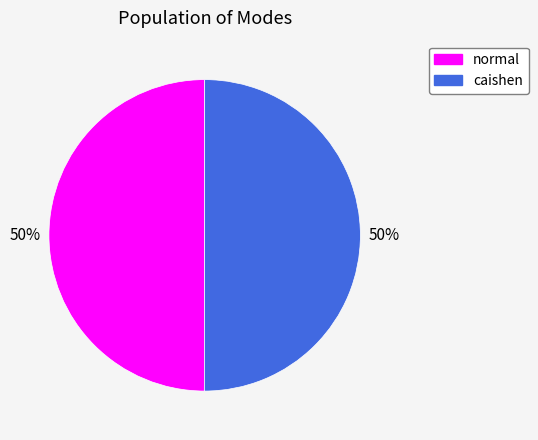

What is the ratio of the value at normal to the value at caishen?

1.0